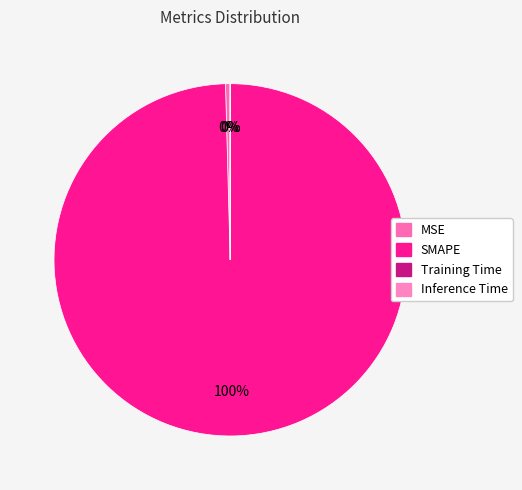

Is there any slice that represents more than half of the pie?

Yes